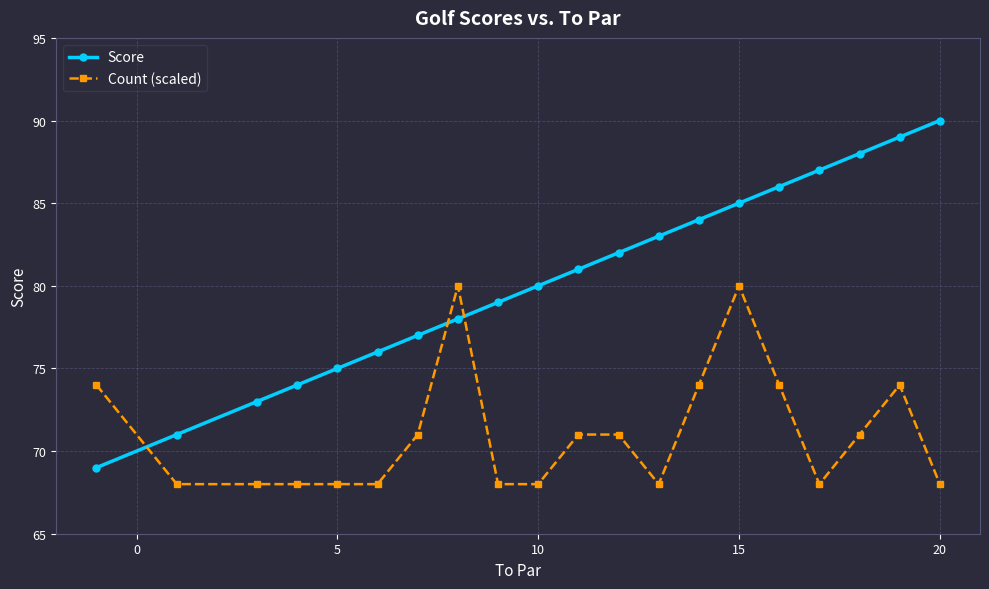

How many times do Score and Count (scaled) cross each other?

3